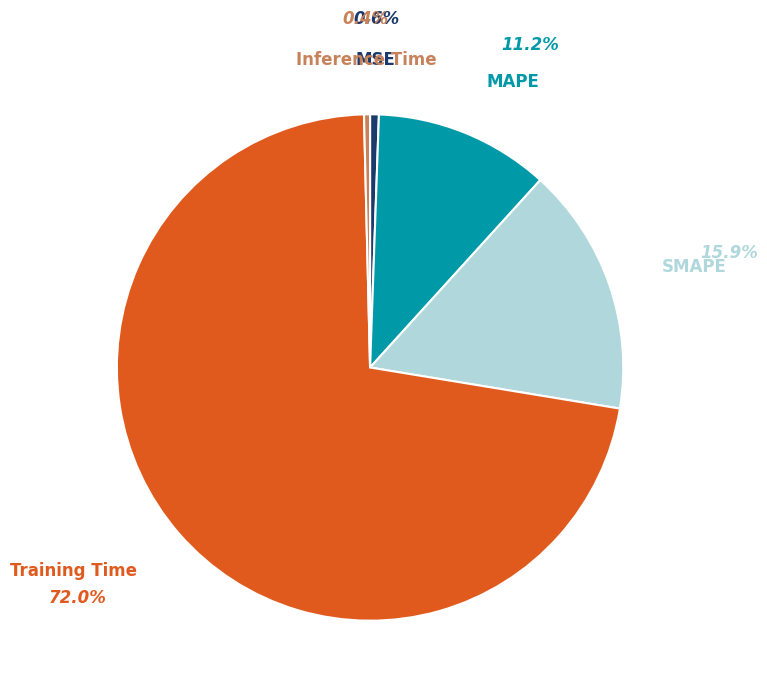

The Inference Time slice represents 0% of the pie. True or false?

True